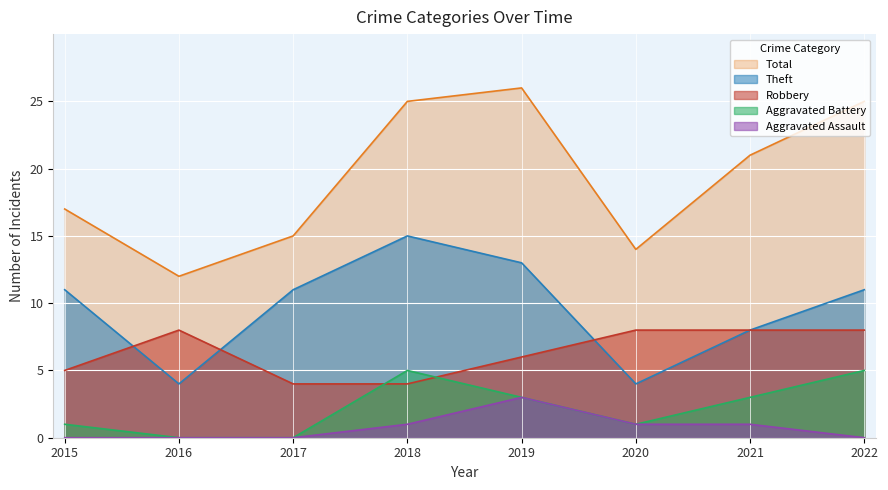

How many lines are shown in the chart?

5